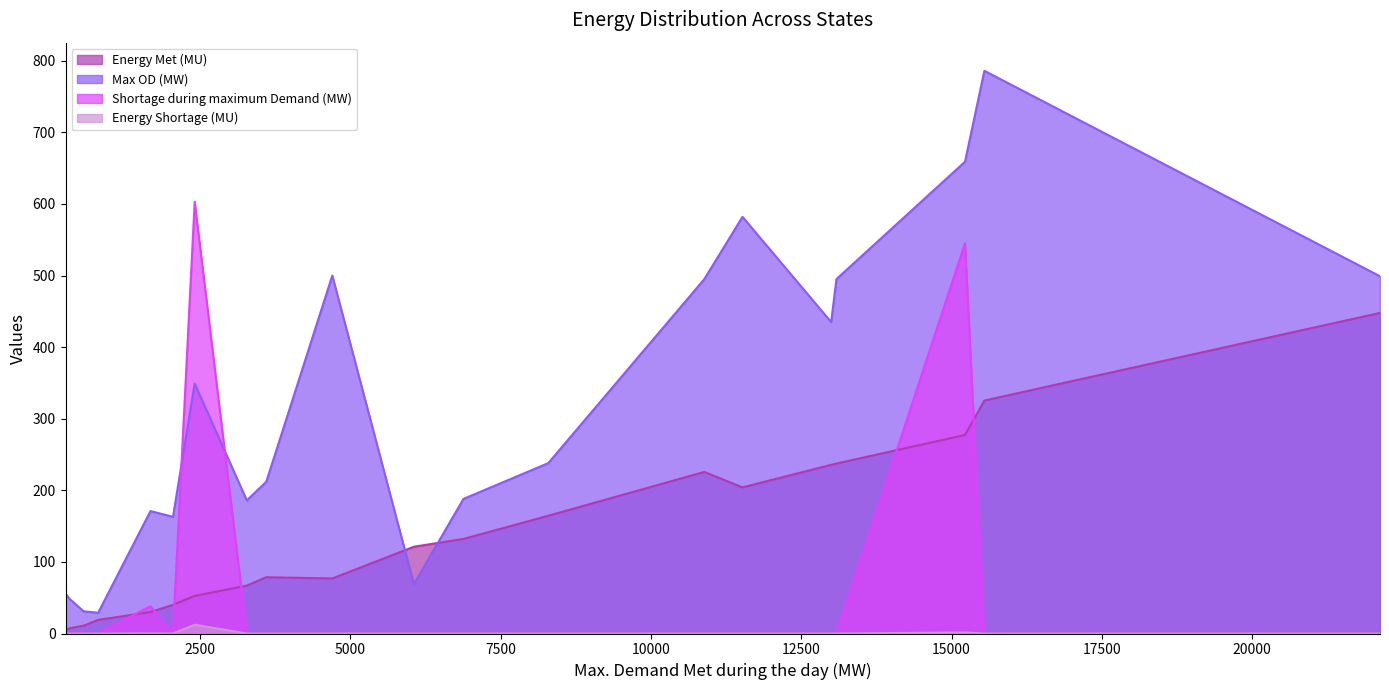

In Energy Shortage (MU), how many points are higher than both neighbors (excluding endpoints)?

3